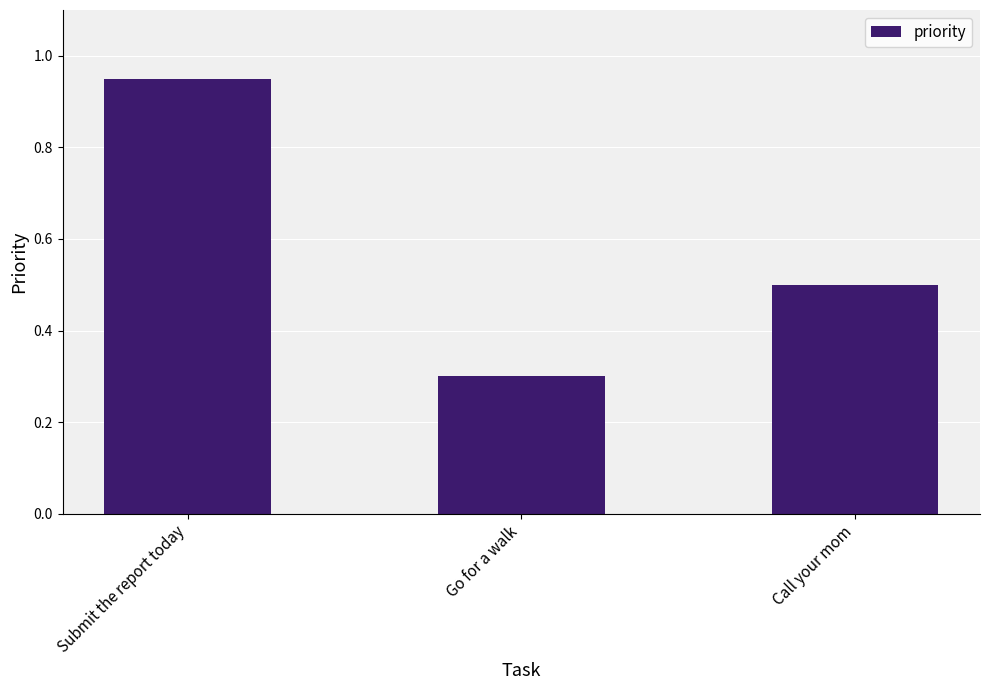

What is the change in value from Go for a walk to Call your mom?

+0.2